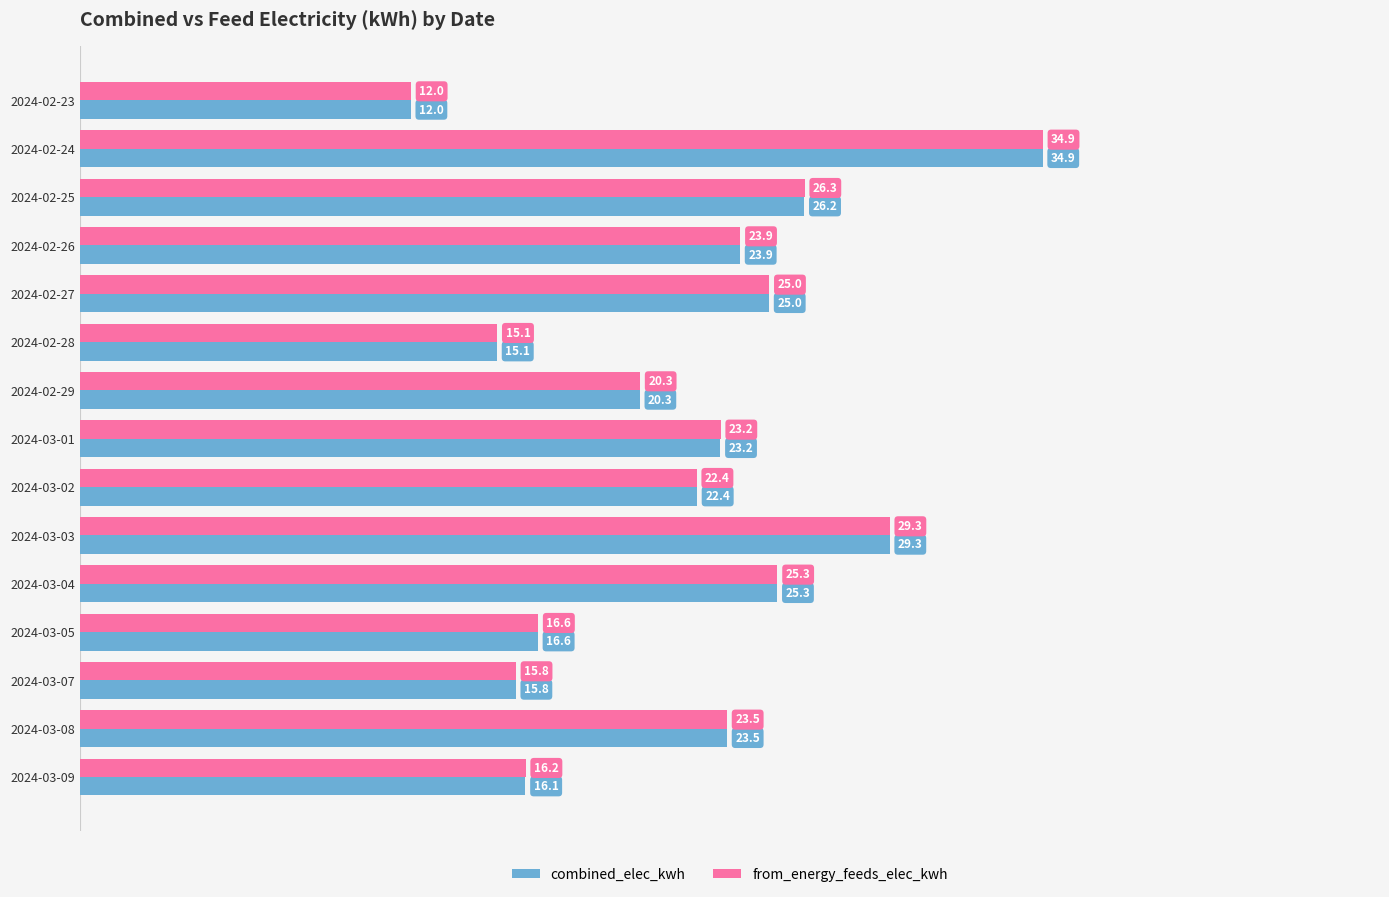

What is the sum of all combined_elec_kwh values?

329.6